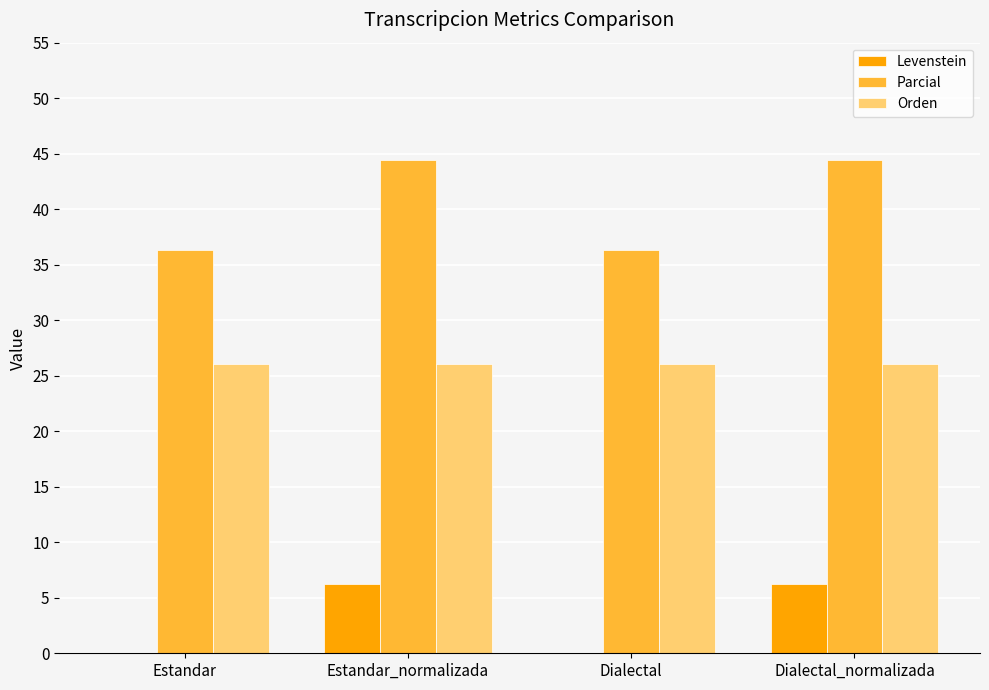

Is it true that Orden equals 10.6 at Dialectal?

False